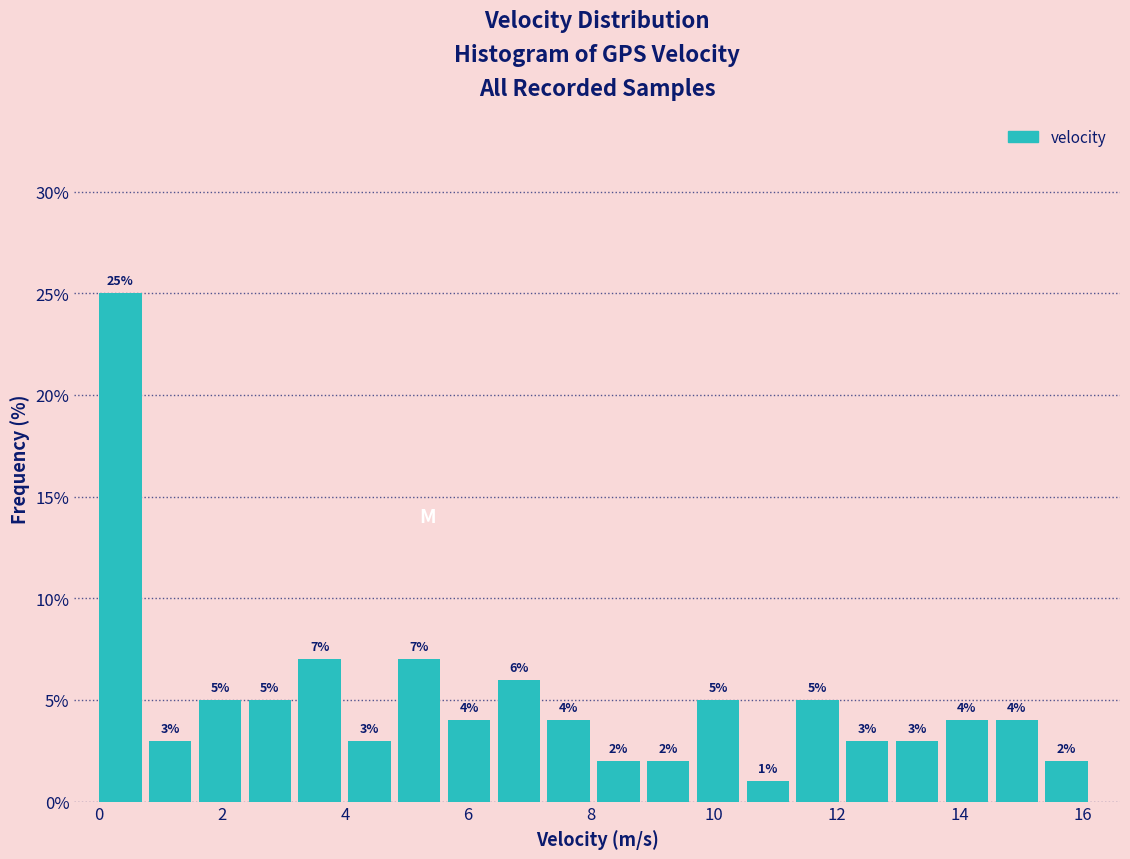

Reading left to right, list every bar in this chart as the range it spans on the x-axis followed by its height. The bar edges are not printed on the chart, so give them approximately, as read against the axis.

0.0 to 0.8: 25
0.8 to 1.6: 3
1.6 to 2.4: 5
2.4 to 3.2: 5
3.2 to 4.0: 7
4.0 to 4.8: 3
4.8 to 5.6: 7
5.6 to 6.4: 4
6.4 to 7.2: 6
7.2 to 8.2: 4
8.2 to 9.0: 2
9.0 to 9.8: 2
9.8 to 10.6: 5
10.6 to 11.4: 1
11.4 to 12.2: 5
12.2 to 13.0: 3
13.0 to 13.8: 3
13.8 to 14.6: 4
14.6 to 15.4: 4
15.4 to 16.2: 2